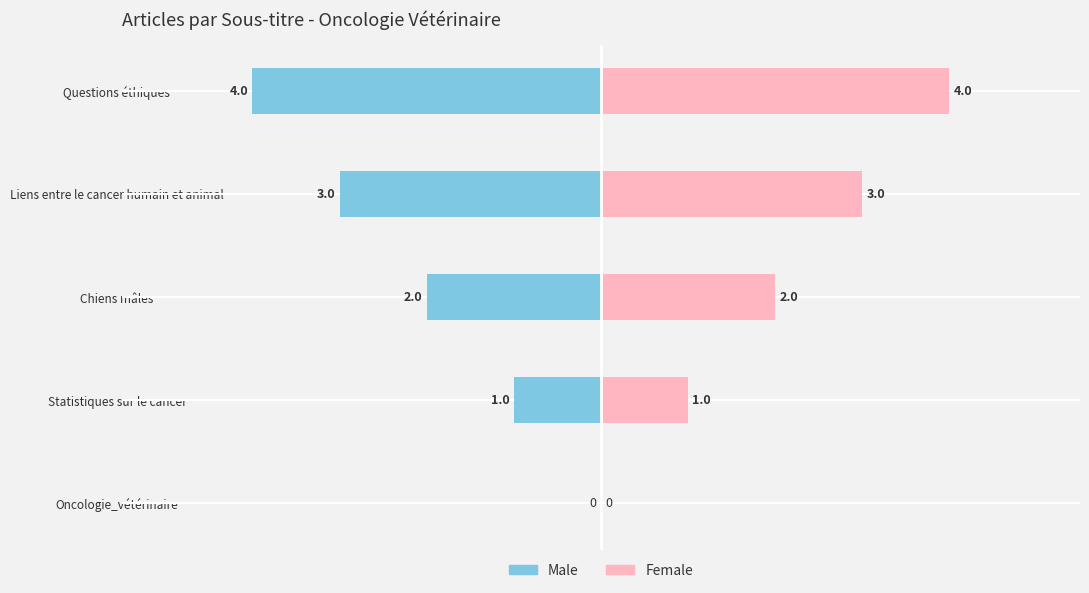

Rank the series by their maximum value, from highest to lowest.

Female, Male